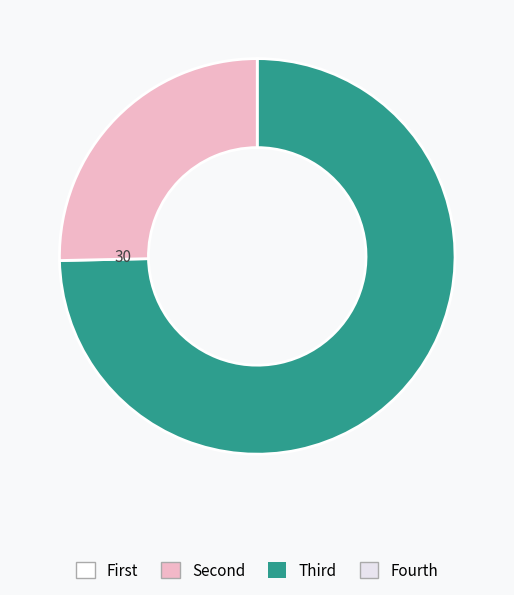

Is there a majority slice in this chart?

Yes